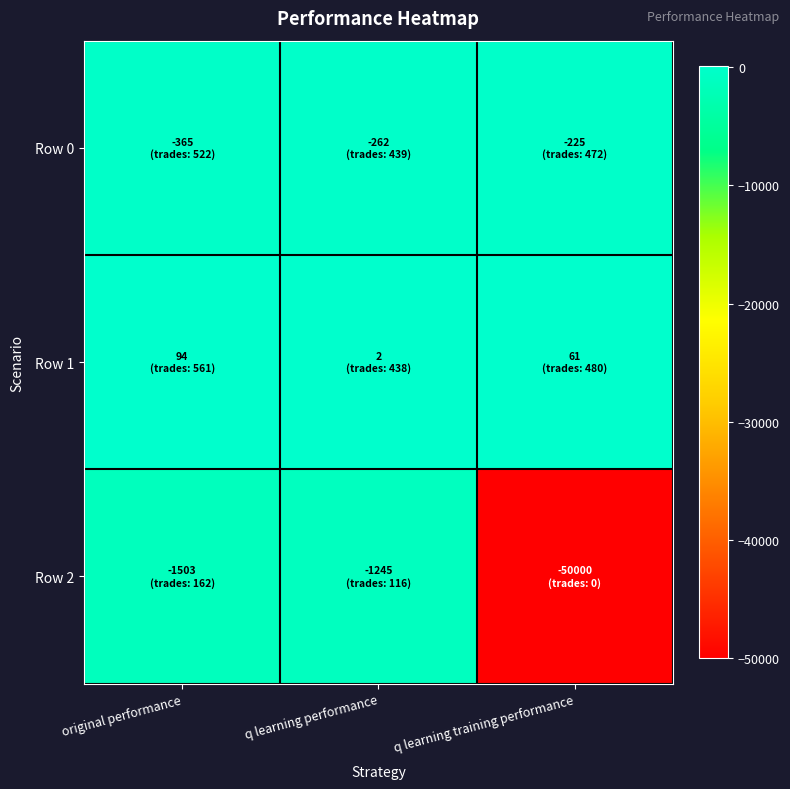

What is the difference between the highest and lowest values at q learning training performance?

50060.9